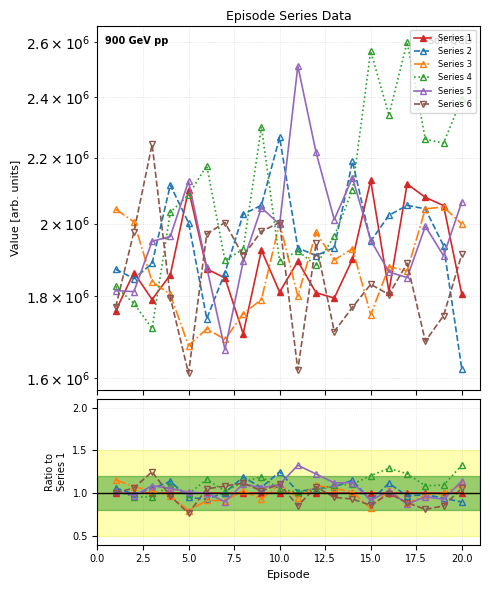

Does the chart have visible grid lines?

Yes